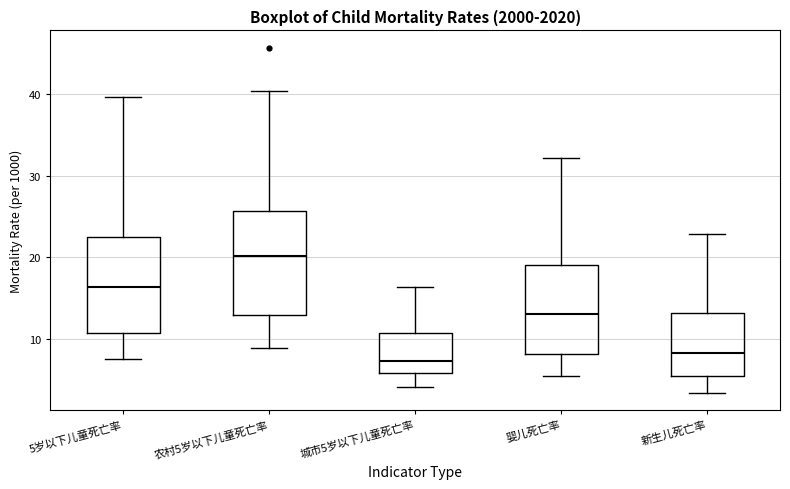

Reading left to right, read every box against the y-axis: the position of its median line, the range the box covers, and the ends of its whiskers. The values are not printed on the chart, so give them approximately, as read against the axis.

5岁以下儿童死亡率: median 16, box 11 to 23, whiskers 8 to 40
农村5岁以下儿童死亡率: median 20, box 13 to 26, whiskers 9 to 40
城市5岁以下儿童死亡率: median 7, box 6 to 11, whiskers 4 to 16
婴儿死亡率: median 13, box 8 to 19, whiskers 5 to 32
新生儿死亡率: median 8, box 5 to 13, whiskers 3 to 23